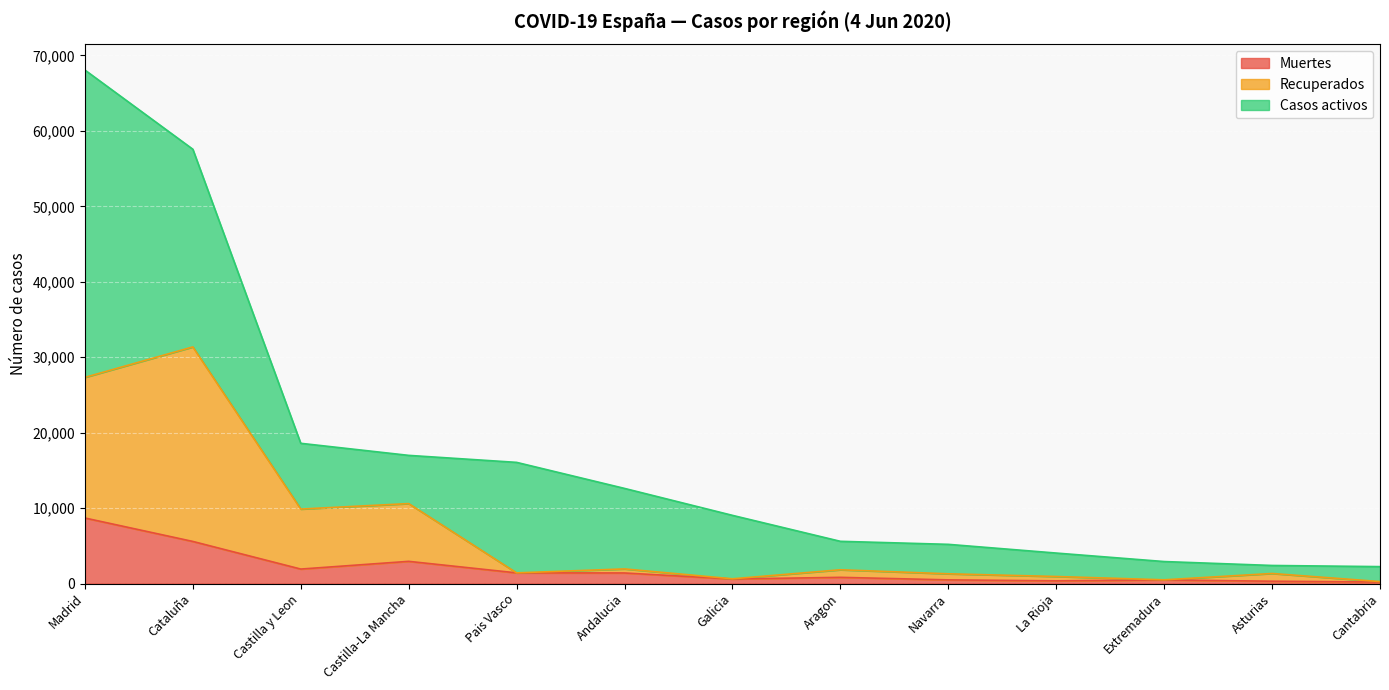

At which label is Muertes closest to 4447?

Cataluña